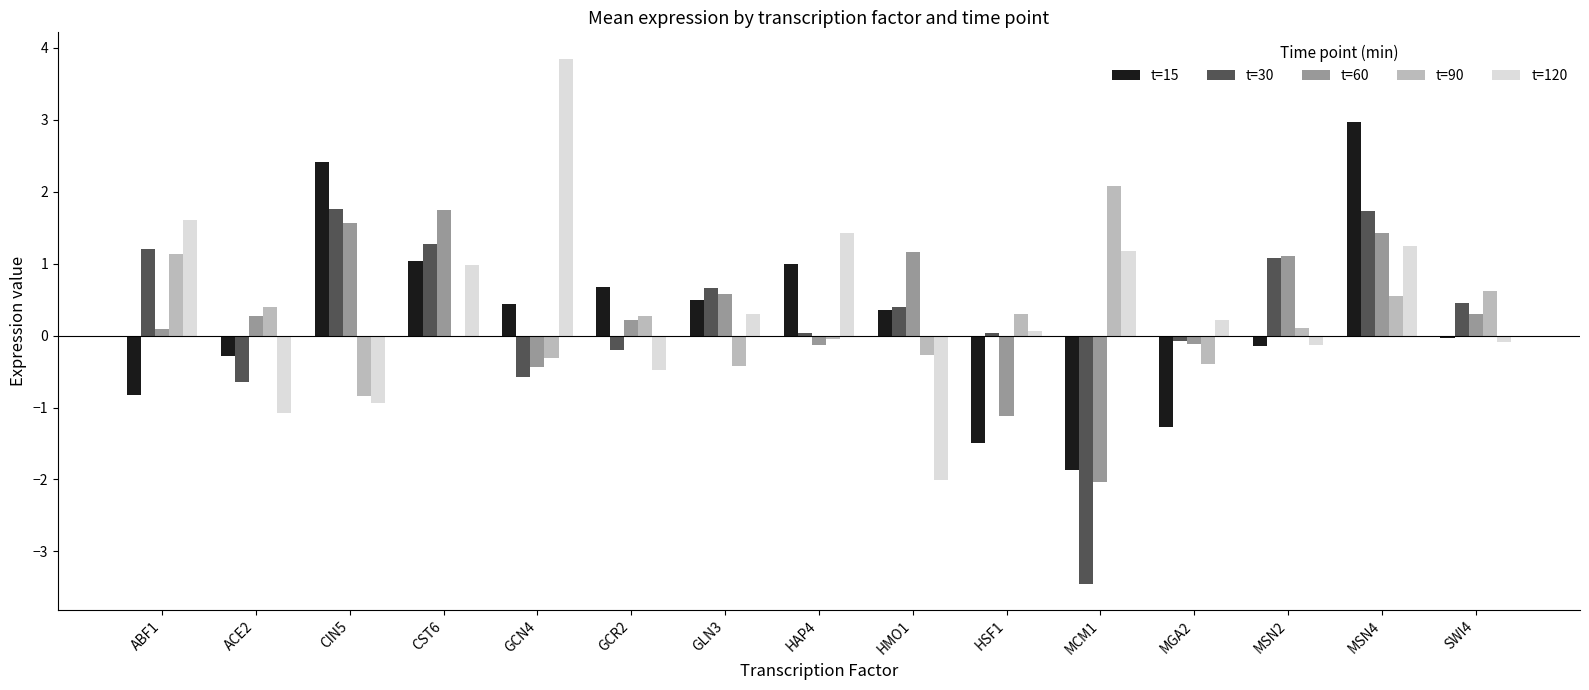

What is the greatest value displayed?

3.9